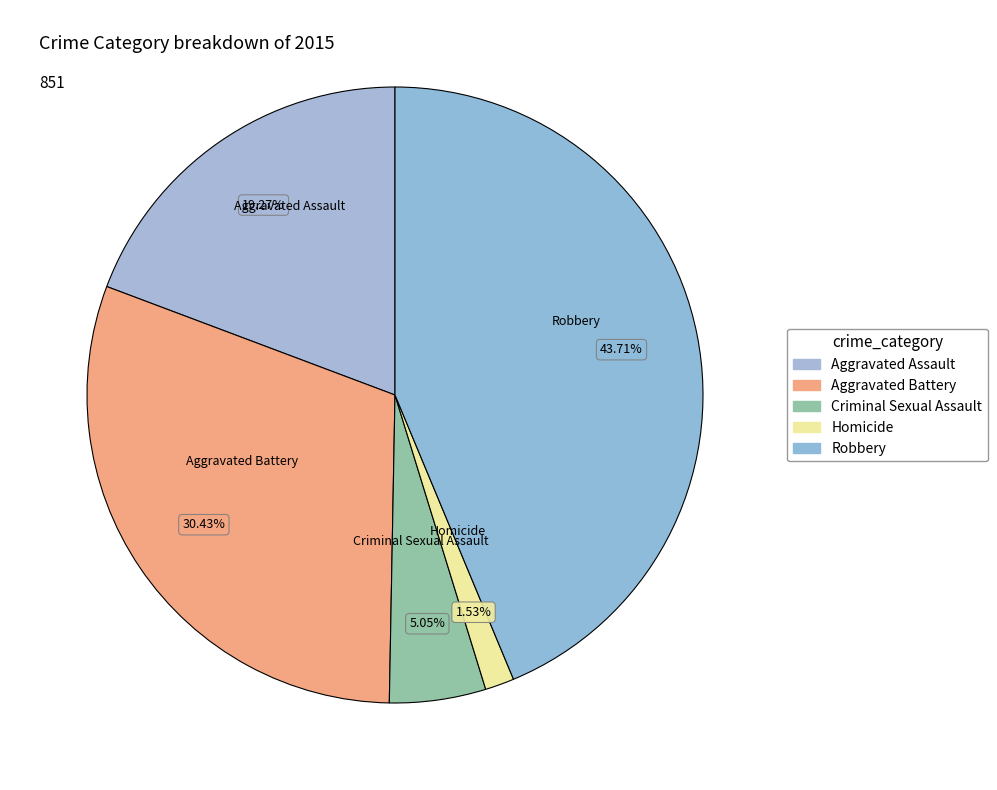

How many slices are in this pie chart?

5